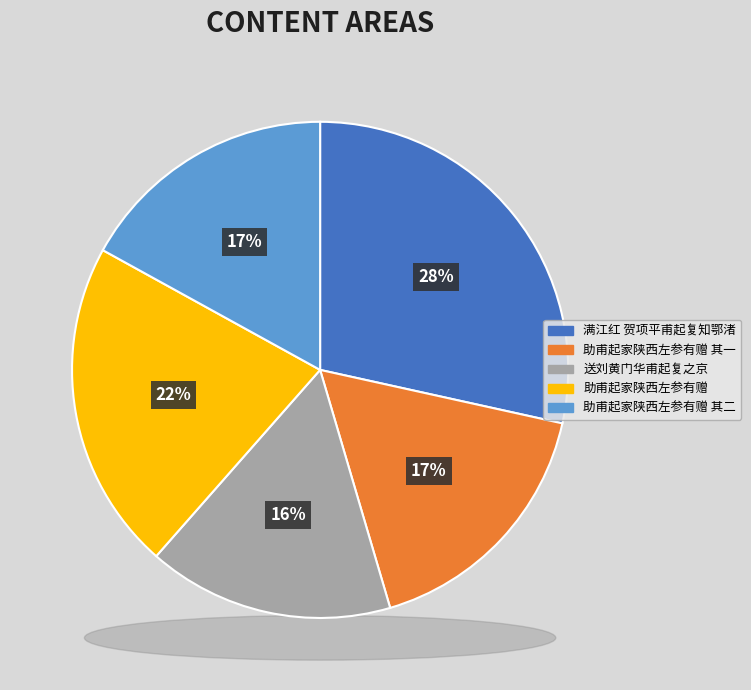

How many segments does this pie chart have?

5